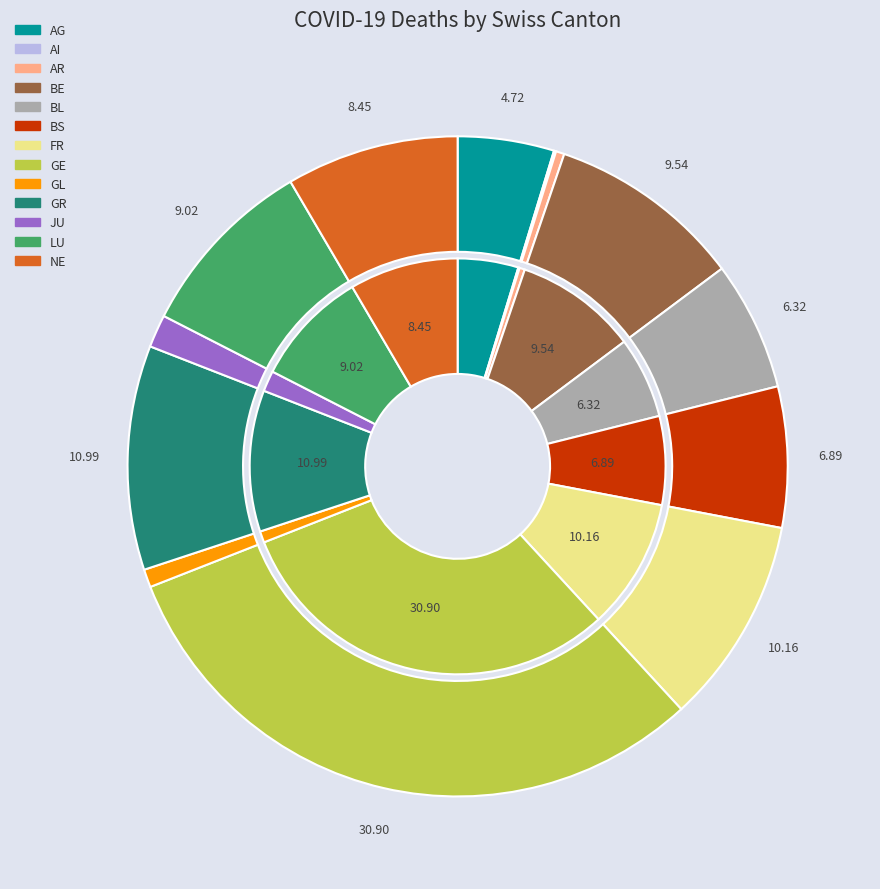

Which category has the biggest portion of the pie?

GE